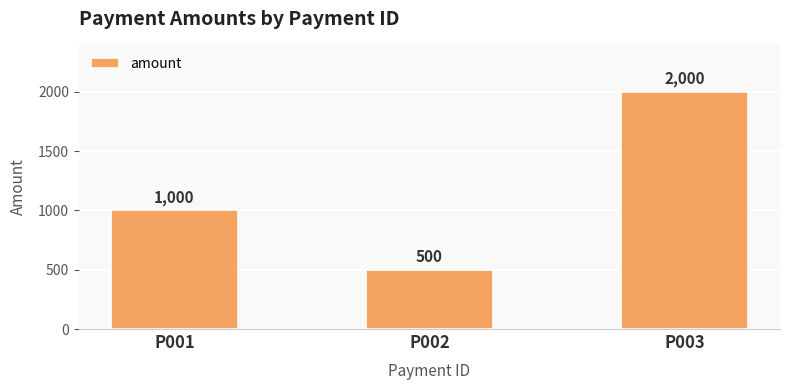

The chart shows a value of 3183 at P003. True or false?

False